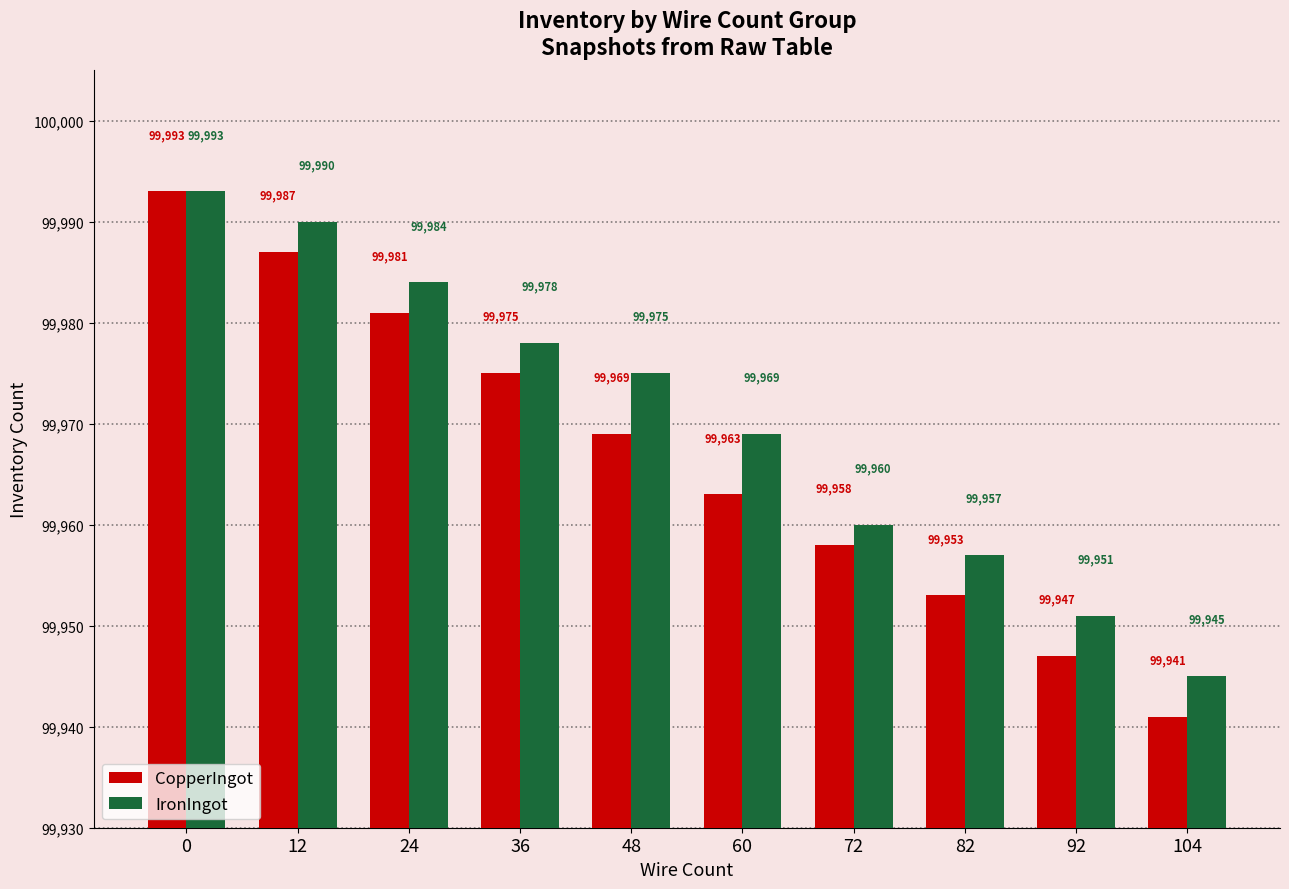

What is the greatest value displayed?

99993